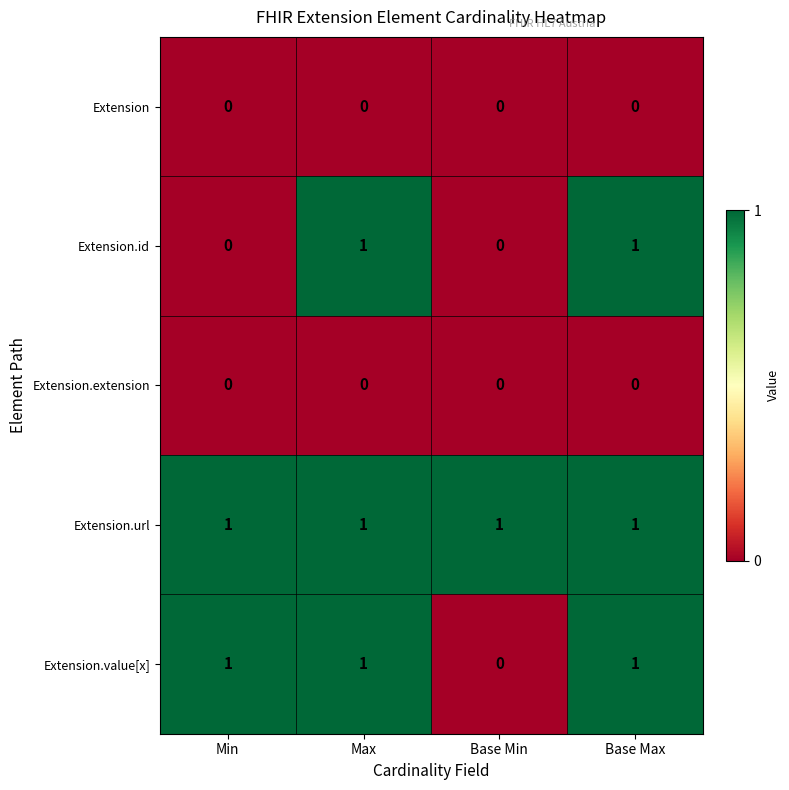

True or false: Extension.url has a value of 1 at Min.

True